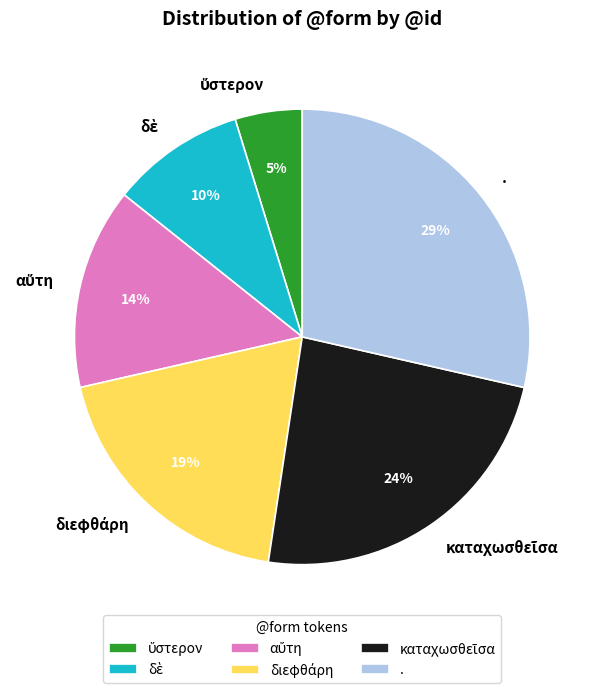

To the nearest percent, what is the average slice percentage?

17%